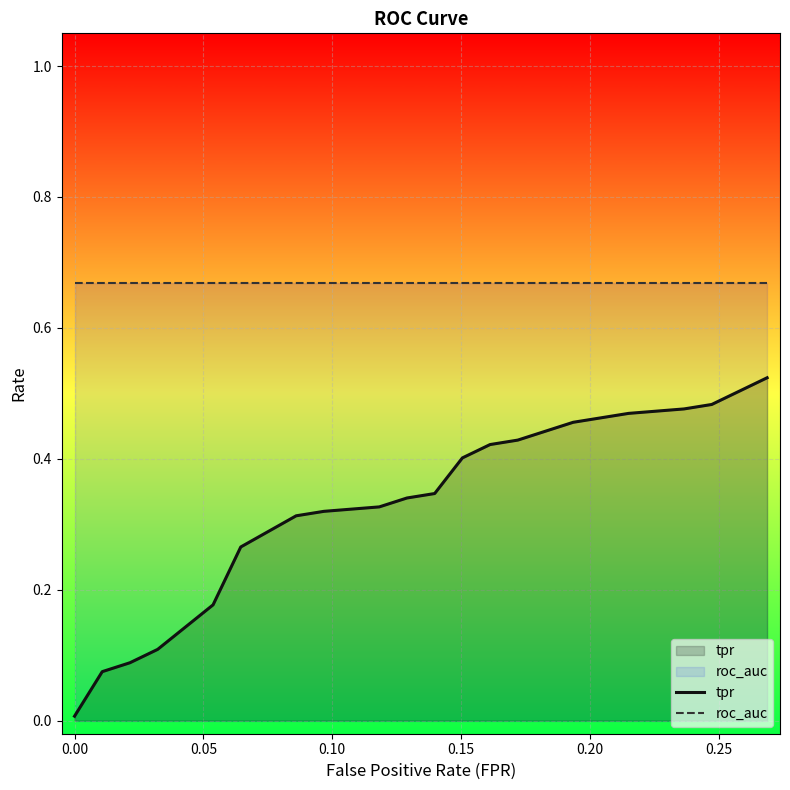

Which series has the largest range (max minus min)?

tpr